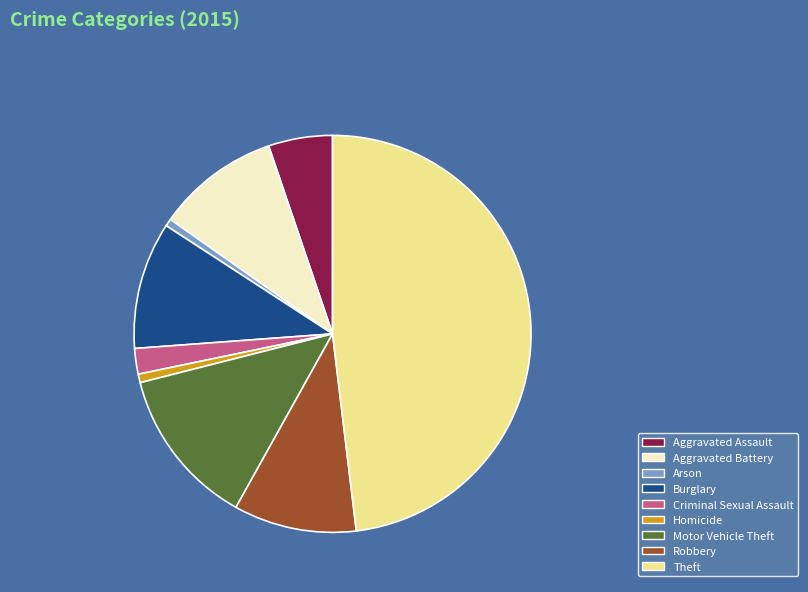

Is the sum of Aggravated Battery and Robbery greater than half?

No